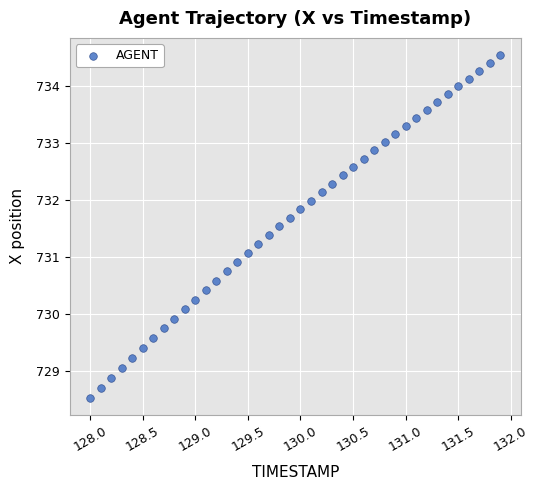

What is the range of Y values (max minus min)?

6.0